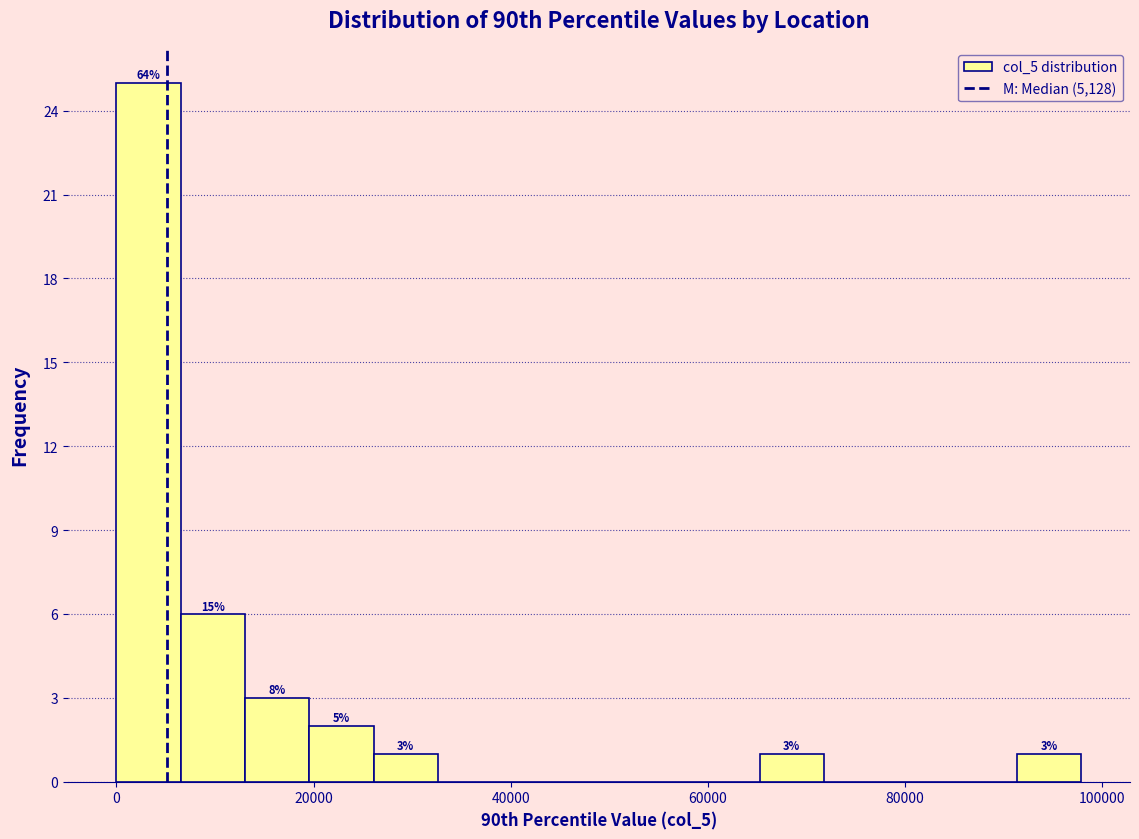

Read against the x-axis, roughly where is the centre of the tallest bar?

4000